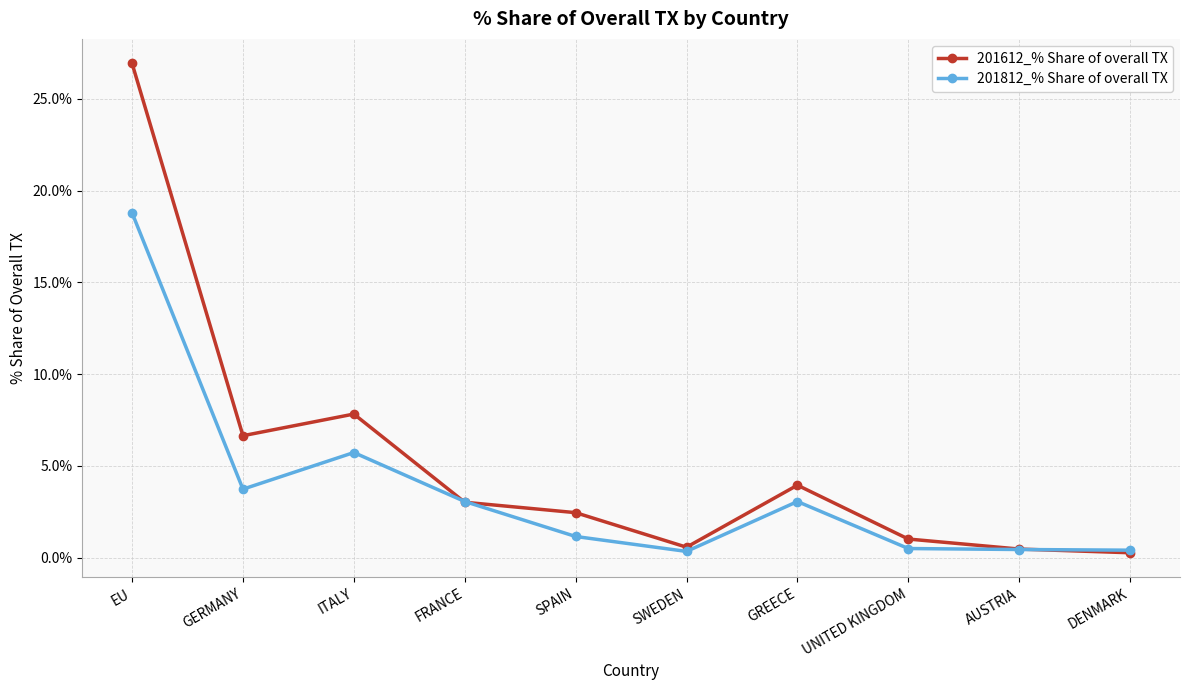

Rank the series by their maximum value, from lowest to highest.

201812_% Share of overall TX, 201612_% Share of overall TX